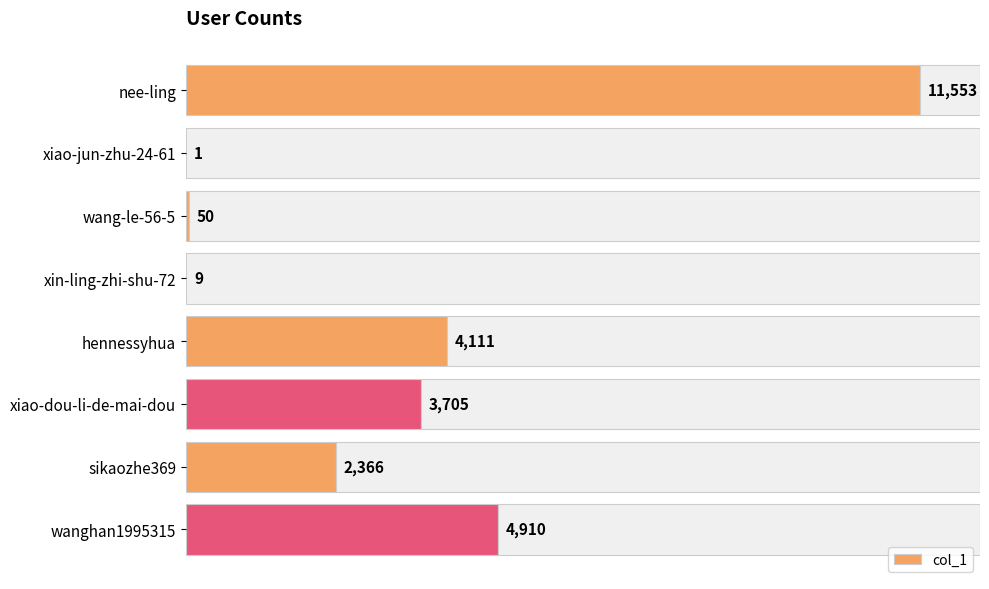

How many data points are above 3705?

3